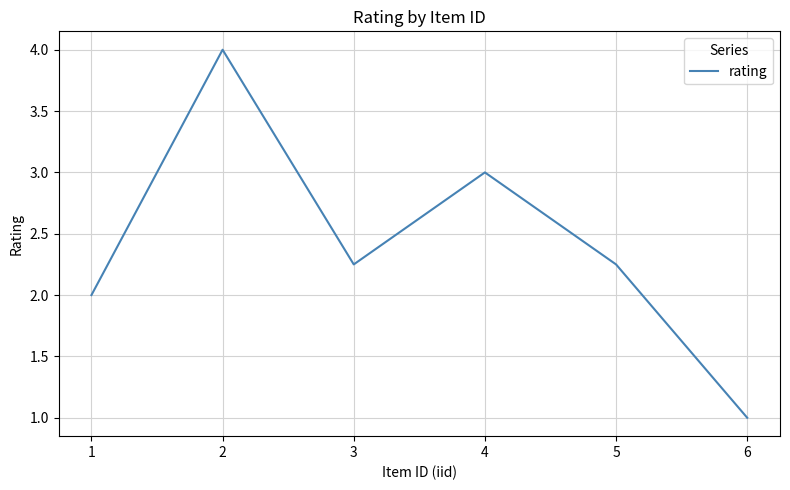

What is the approximate value at 6?

1.0